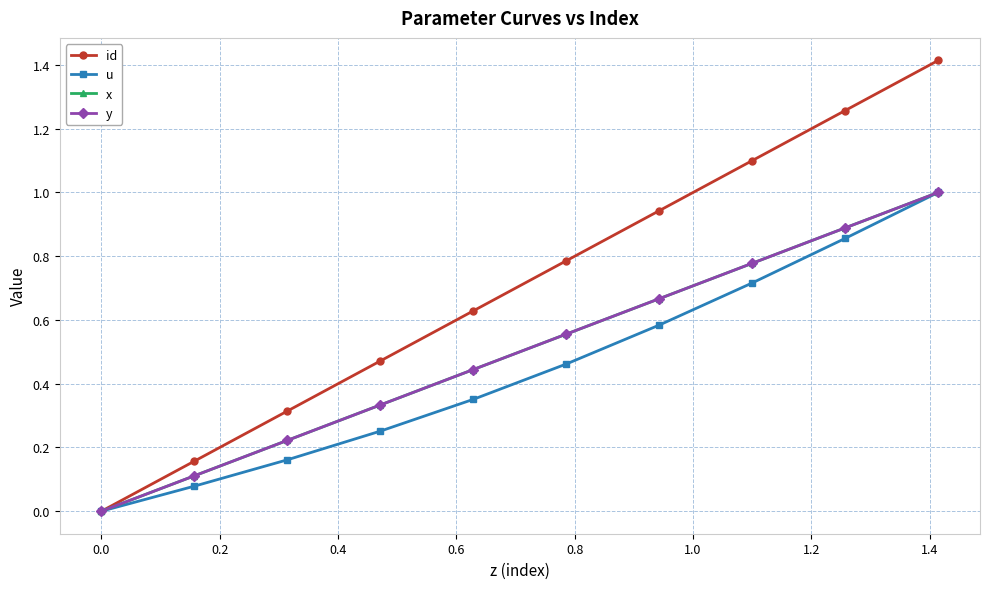

Does the chart have visible grid lines?

Yes